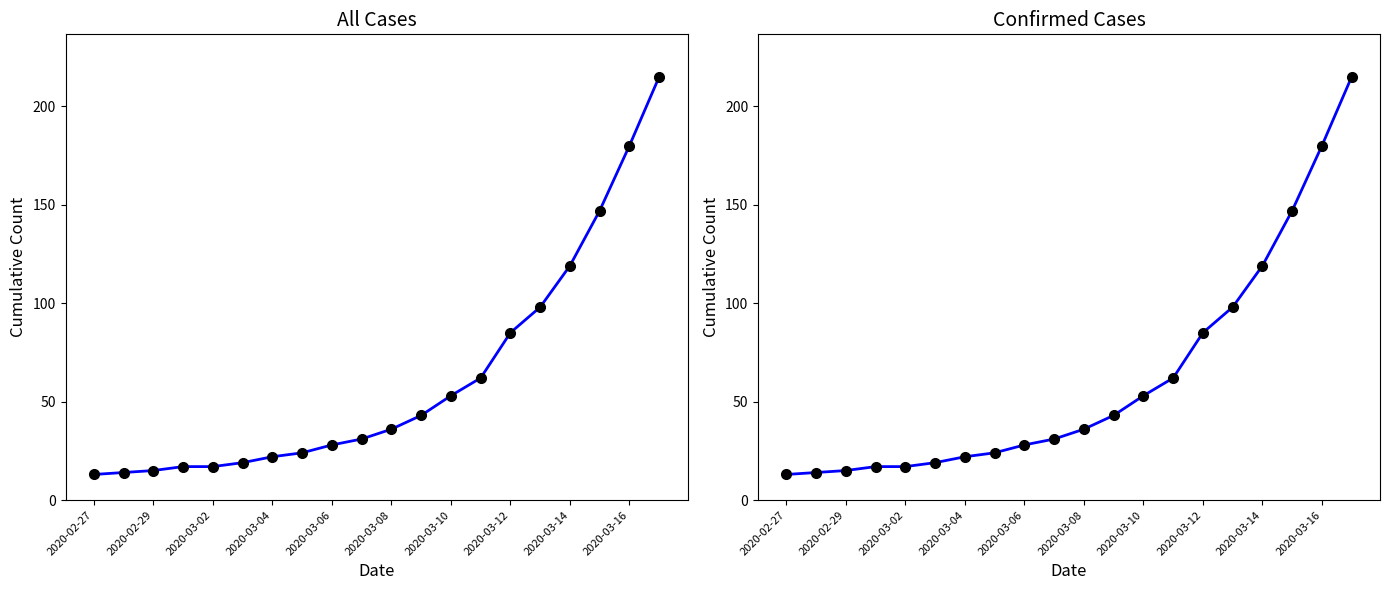

What is the sum of all values?

1238